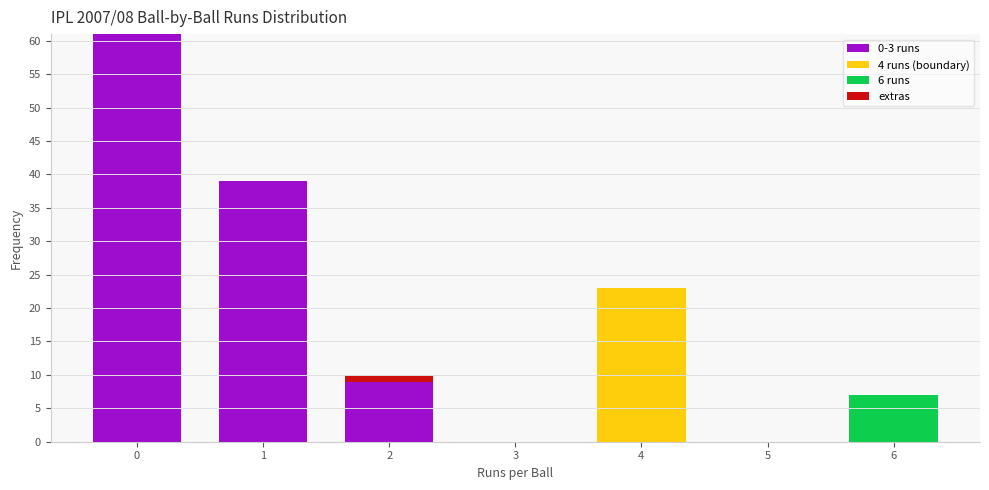

Reading left to right, what are the values for 0-3 runs?

0=61	1=39	2=9	3=0	4=0	5=0	6=0